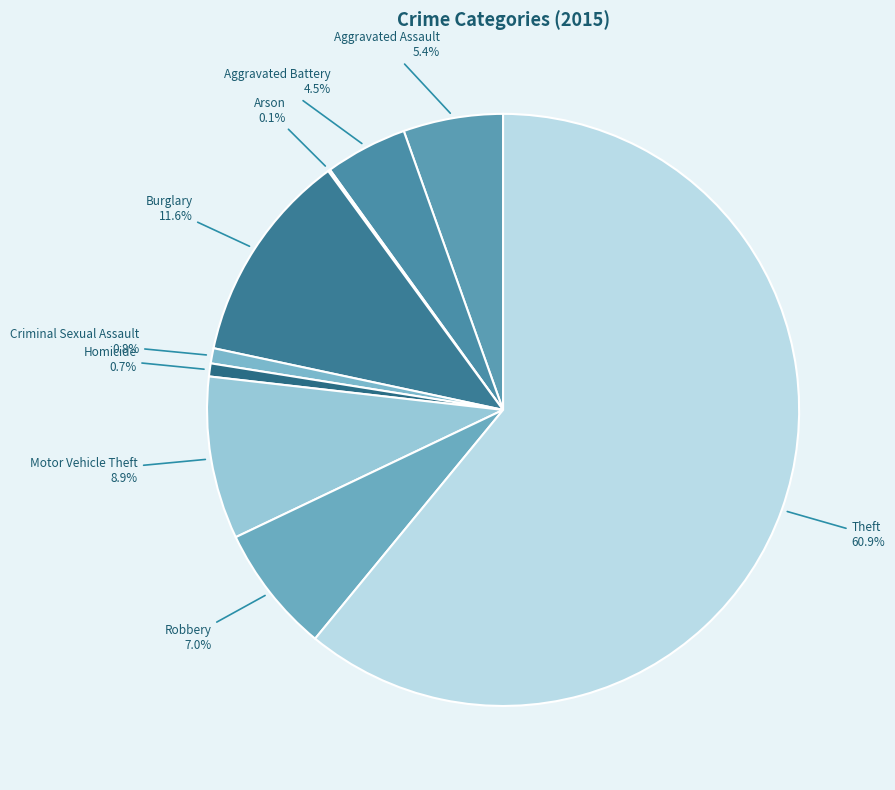

What is the largest slice in the pie chart?

Theft